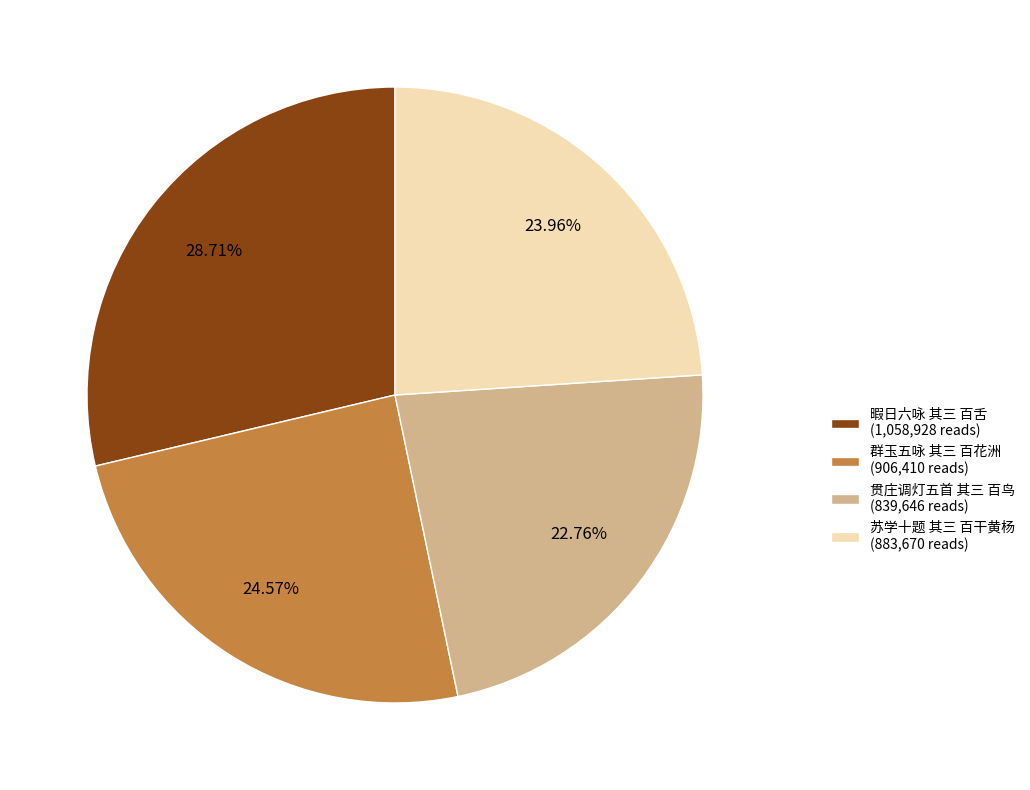

Which has a higher value, 贯庄调灯五首 其三 百鸟 or 苏学十题 其三 百干黄杨?

苏学十题 其三 百干黄杨